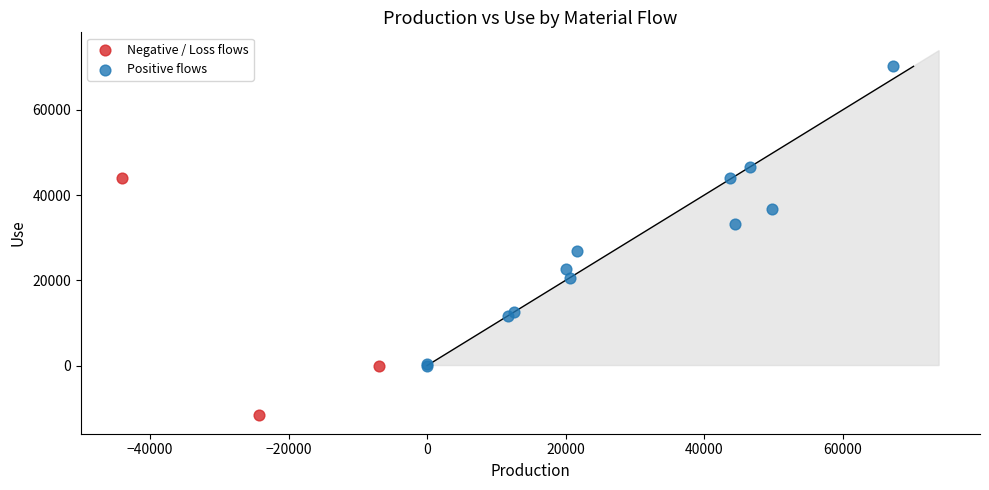

Which series contains the lowest Y value?

Negative / Loss flows